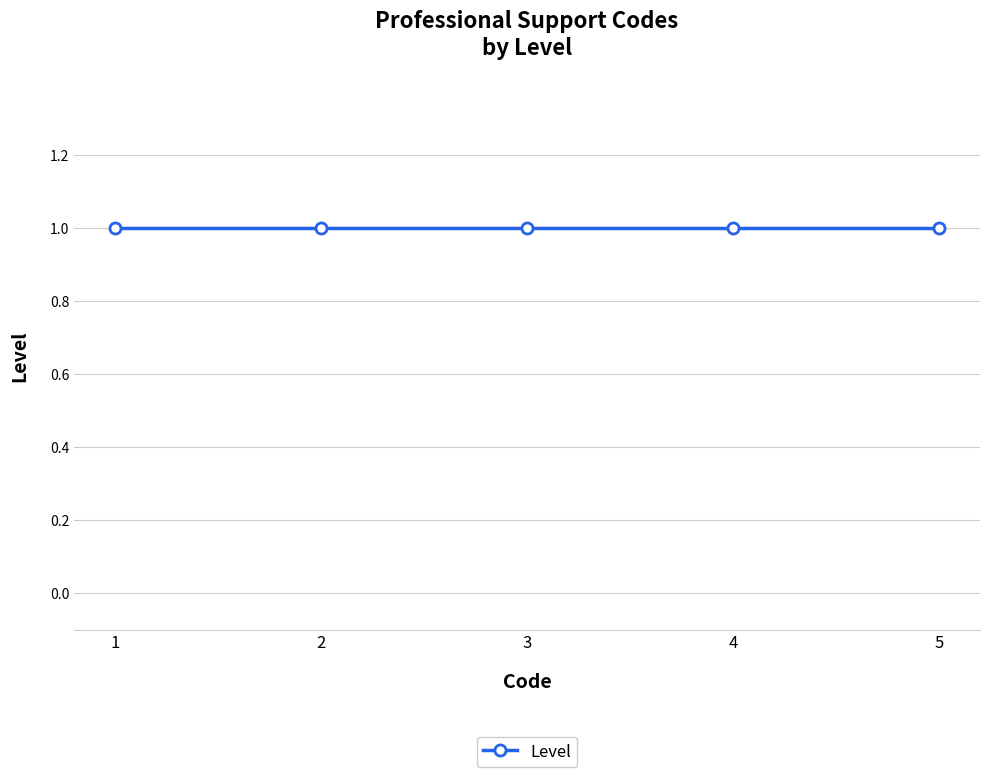

Rank the categories by value from highest to lowest.

5, 4, 3, 2, 1